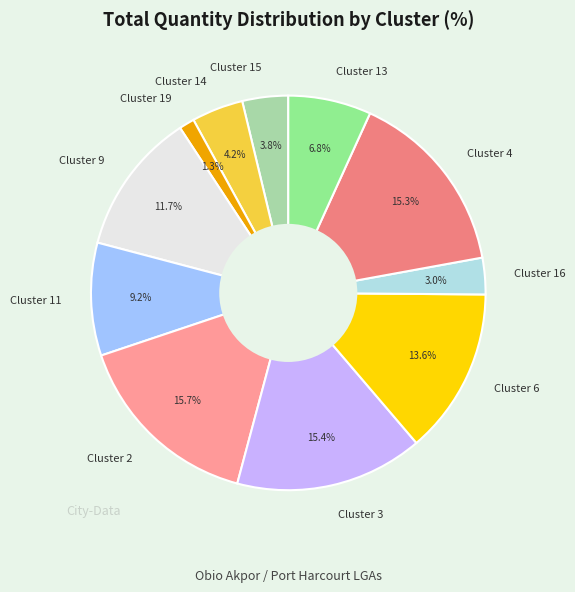

Between Cluster 14 and Cluster 4, which is larger?

Cluster 4